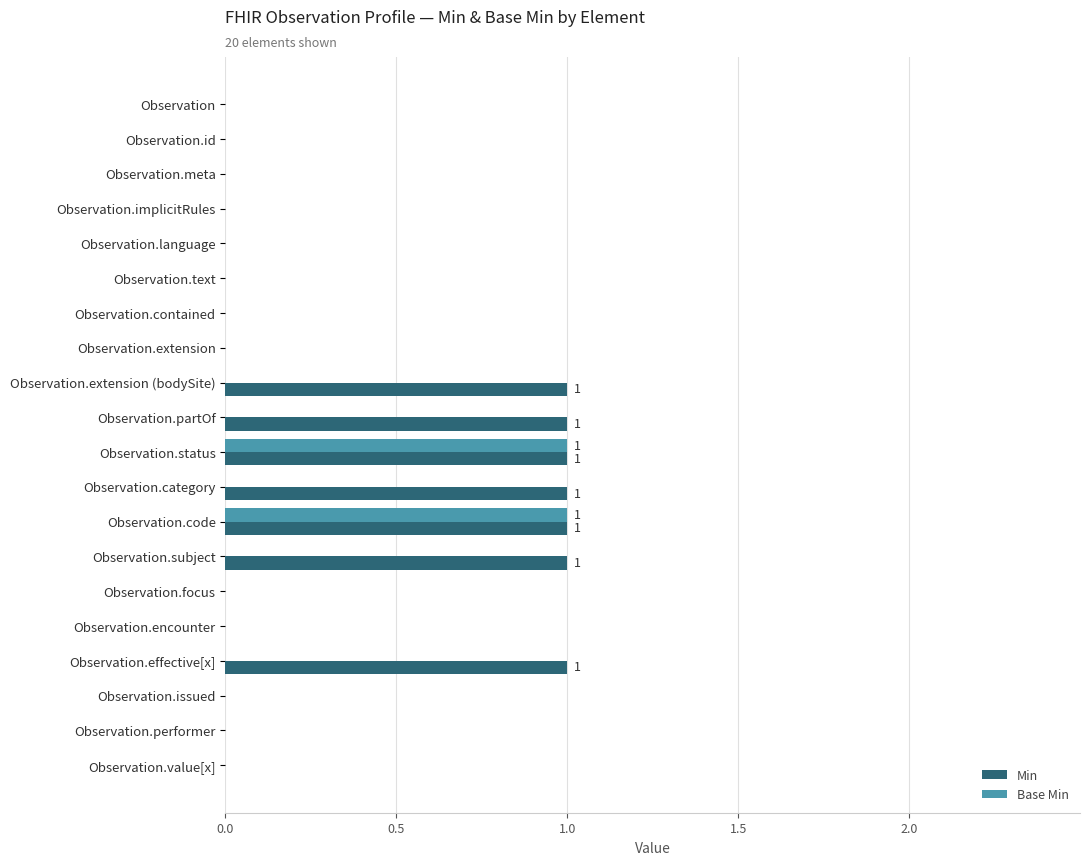

The value of Min at Observation.implicitRules is 0. True or false?

True